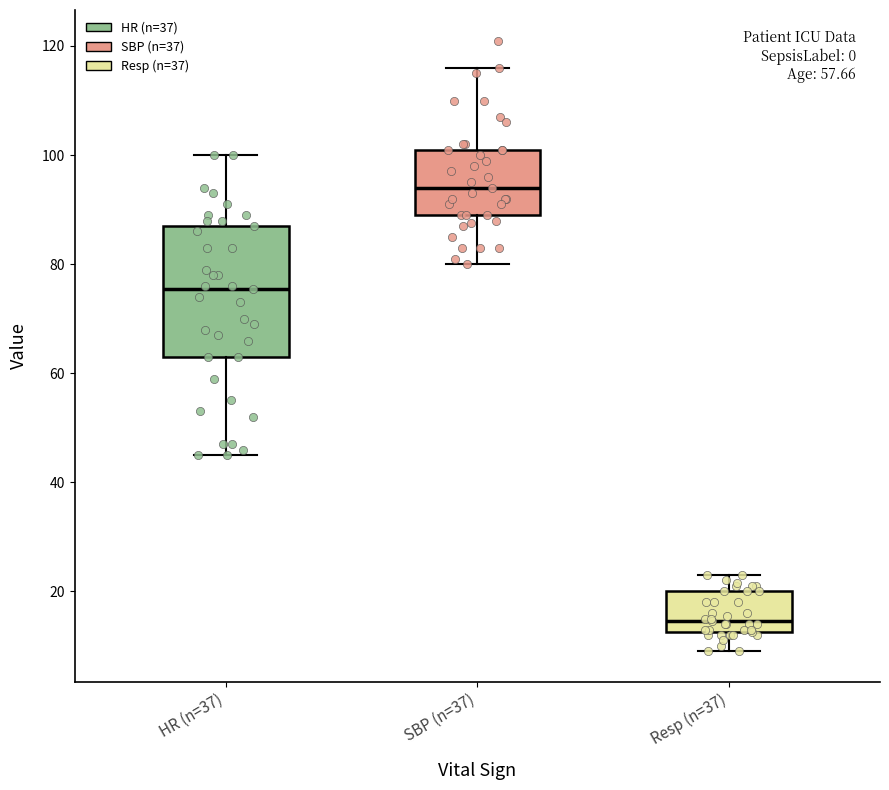

Reading left to right, transcribe this box plot: for each box, give where its median line is, the range the box spans, and where its two whiskers end, as read against the y-axis. The values are not printed on the chart, so give them approximately, as read against the axis.

HR (n=37): median 76, box 64 to 88, whiskers 46 to 100
SBP (n=37): median 94, box 90 to 102, whiskers 80 to 116
Resp (n=37): median 14, box 12 to 20, whiskers 10 to 24